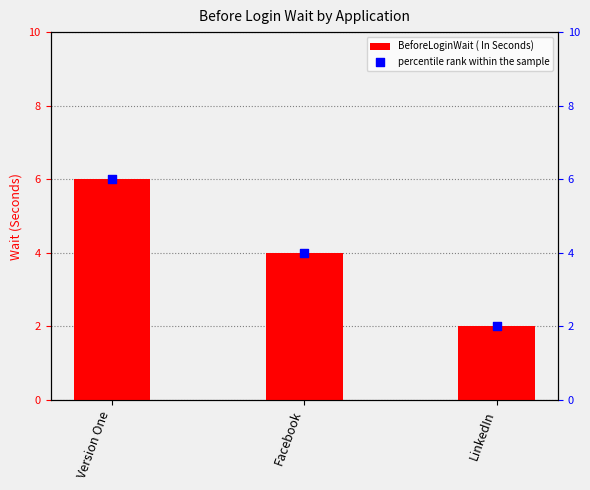

Which series has the largest total across all categories?

BeforeLoginWait ( In Seconds)